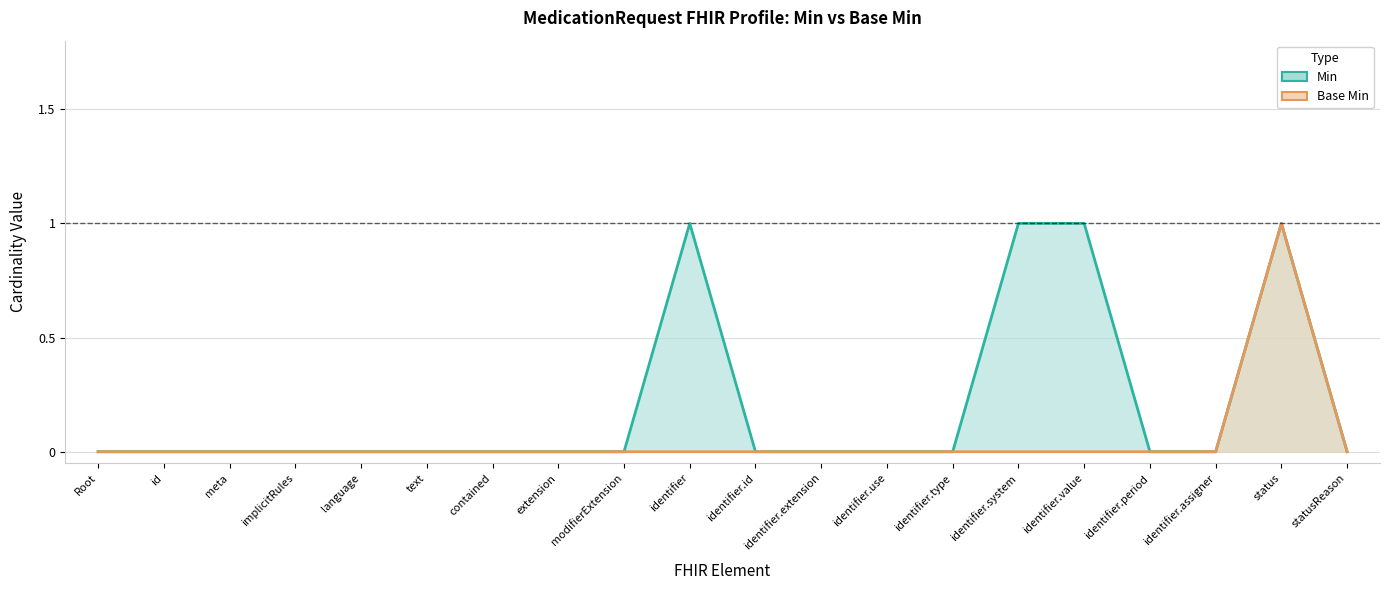

Does the chart display data point markers on the line(s)?

No